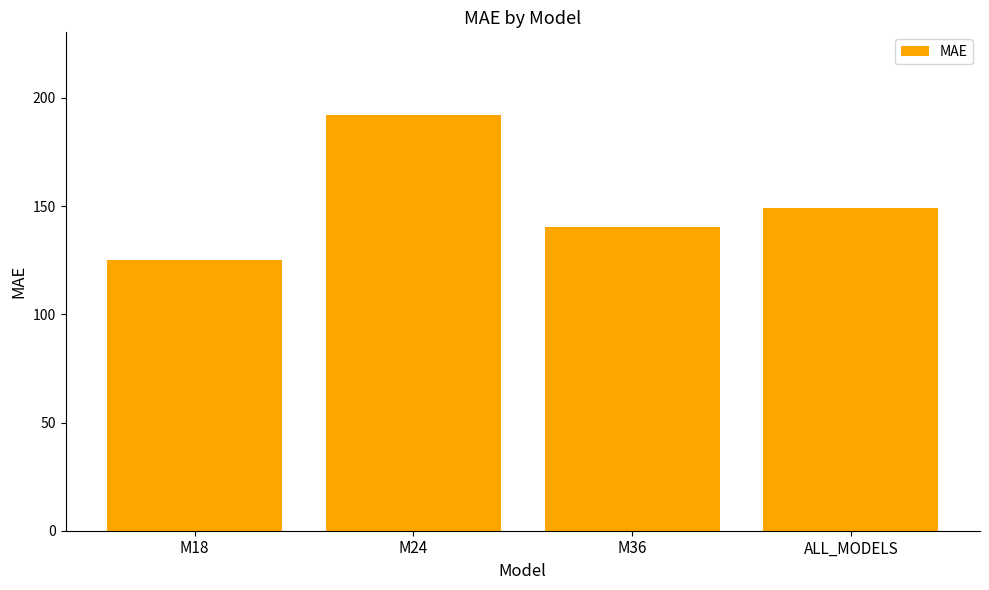

What is the label of the 3rd bar from the right?

M24